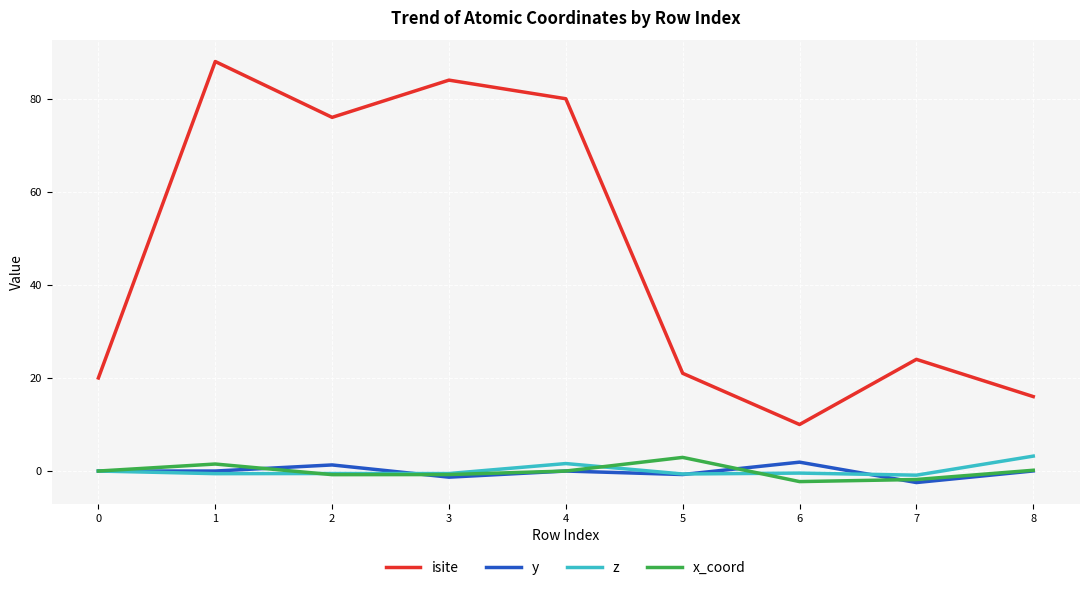

What is the minimum value for isite?

10.0